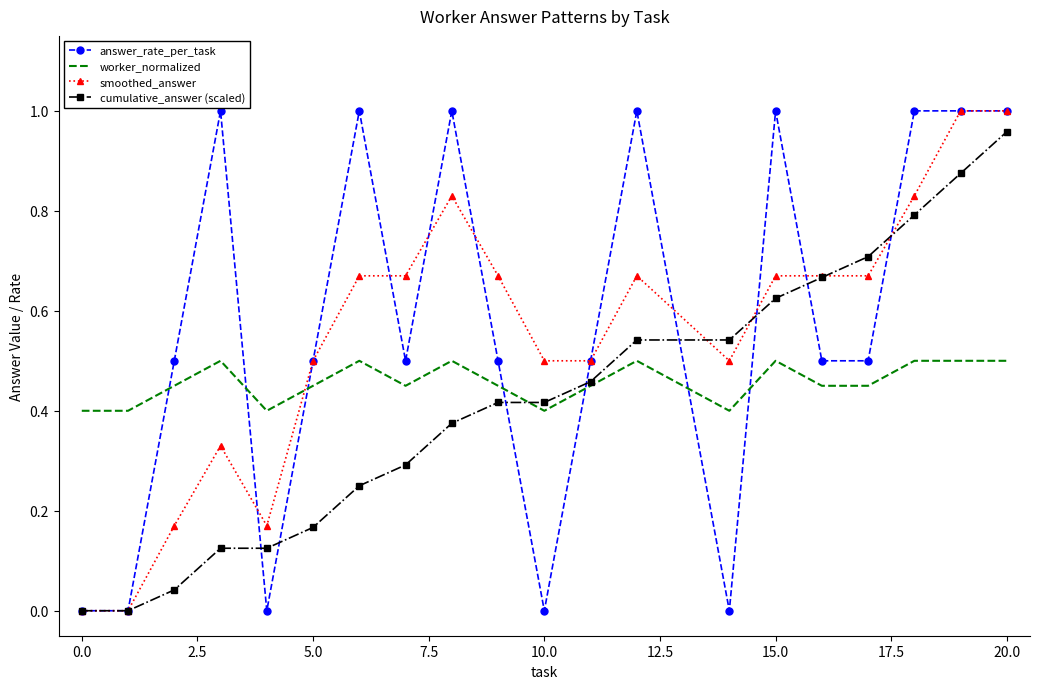

Rank the series by their average value, from lowest to highest.

cumulative_answer (scaled), worker_normalized, smoothed_answer, answer_rate_per_task